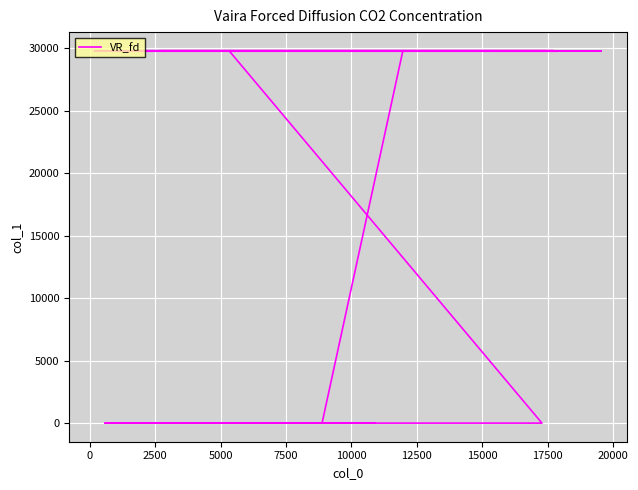

Is it true that the value at 12500 is 29753?

True